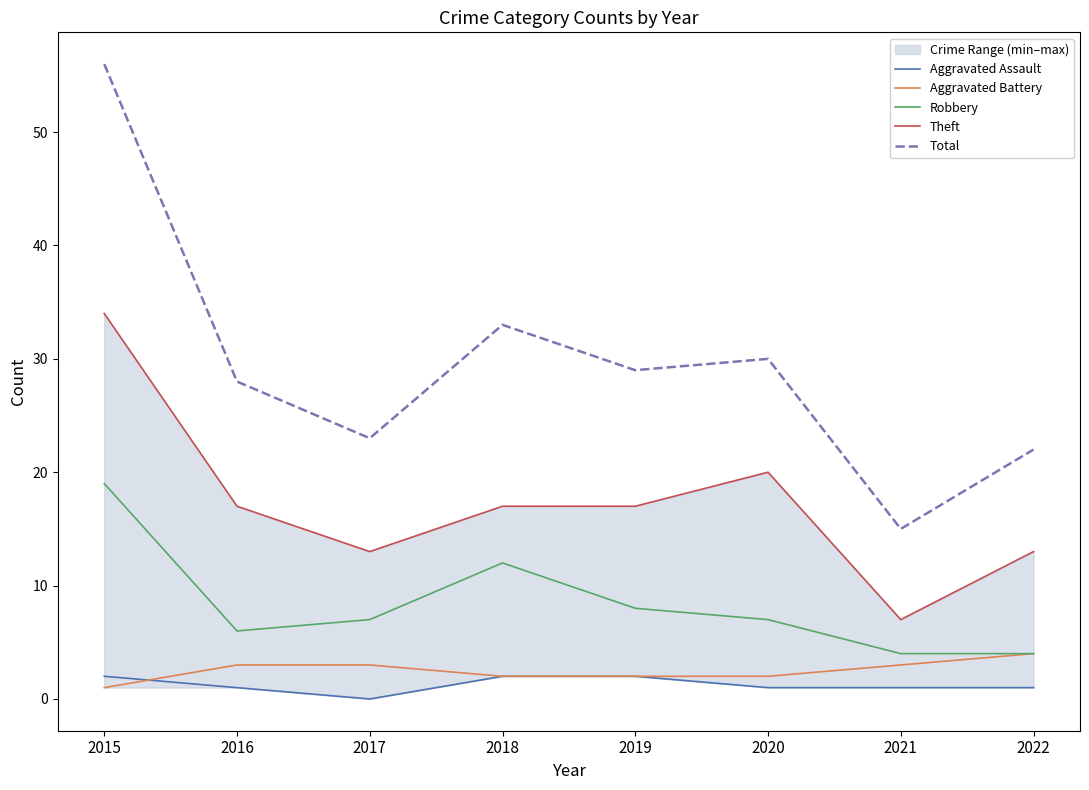

Reading right to left, transcribe all the data shown in this chart.

Aggravated Assault: 2022=1	2021=1	2020=1	2019=2	2018=2	2017=0	2016=1	2015=2
Aggravated Battery: 2022=4	2021=3	2020=2	2019=2	2018=2	2017=3	2016=3	2015=1
Robbery: 2022=4	2021=4	2020=7	2019=8	2018=12	2017=7	2016=6	2015=19
Theft: 2022=13	2021=7	2020=20	2019=17	2018=17	2017=13	2016=17	2015=34
Total: 2022=22	2021=15	2020=30	2019=29	2018=33	2017=23	2016=28	2015=56